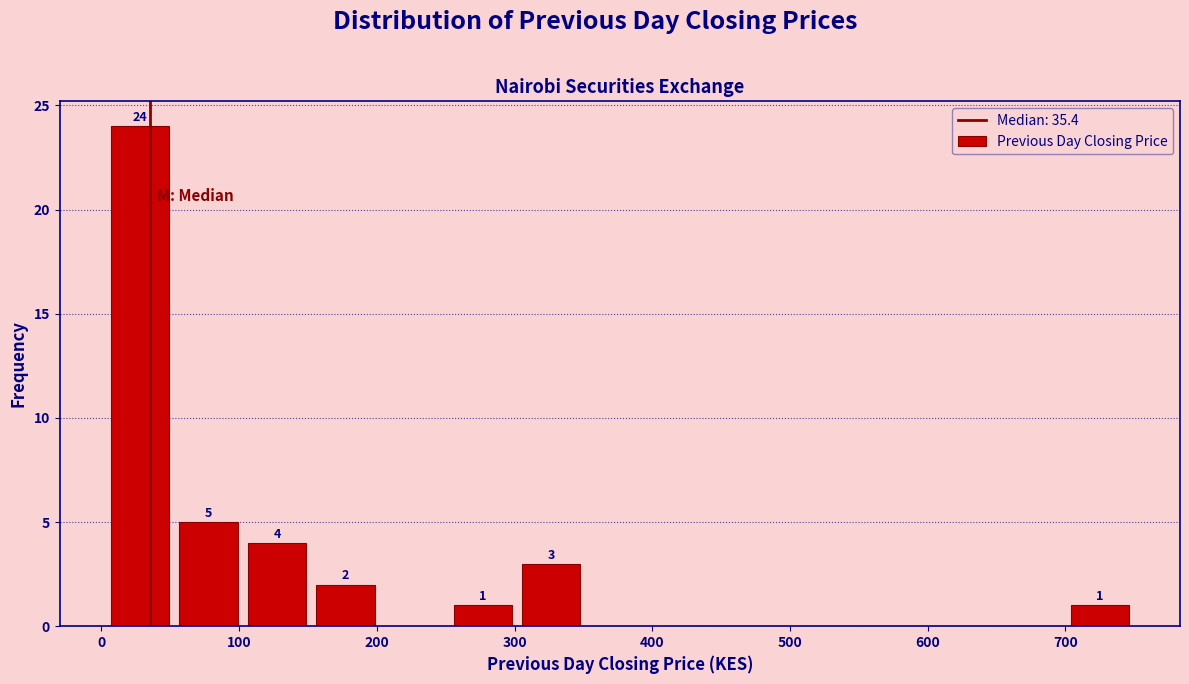

Over which range of the x-axis is the bar tallest?

0 to 50